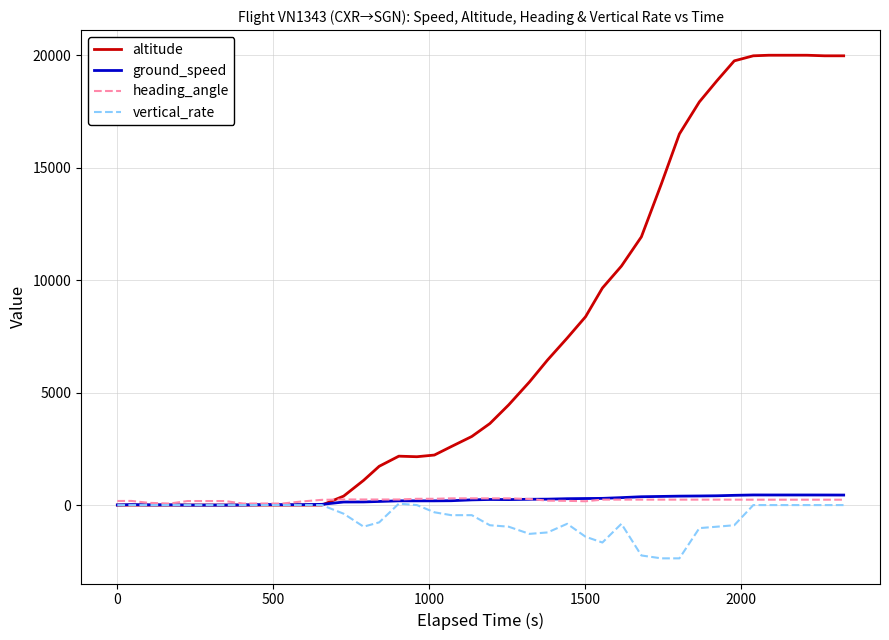

Which series has the largest total across all categories?

altitude